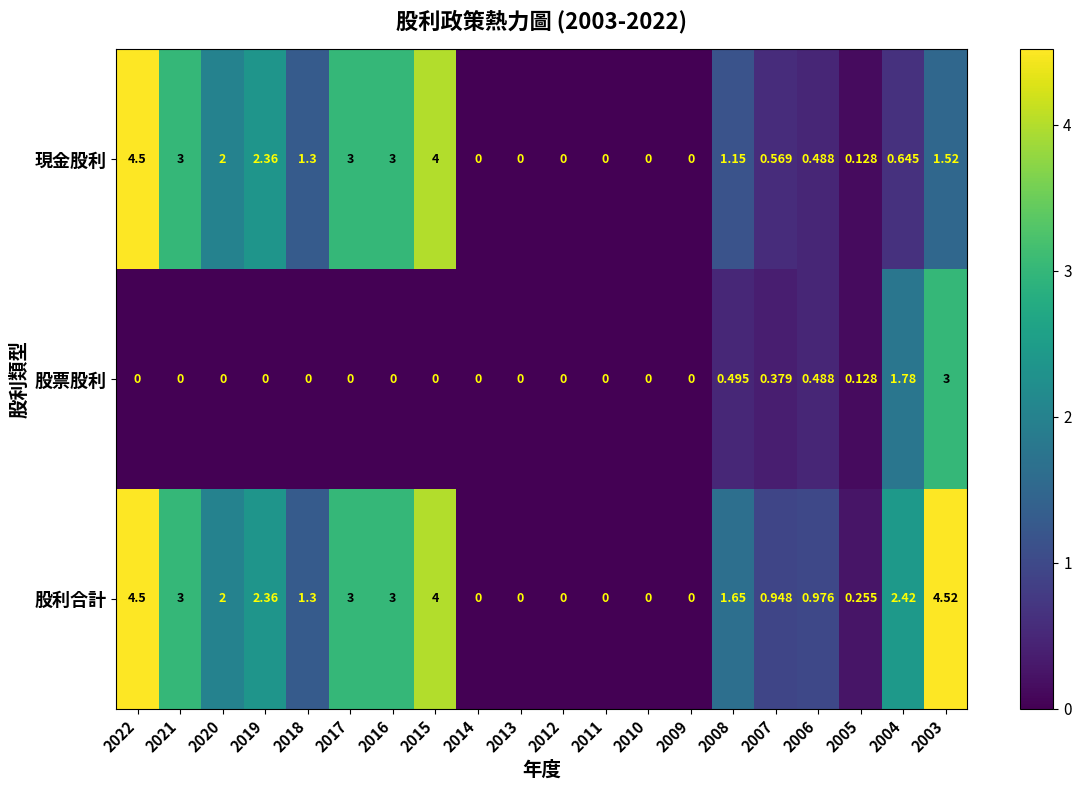

List the series in order of their peak value, lowest first.

股票股利, 現金股利, 股利合計